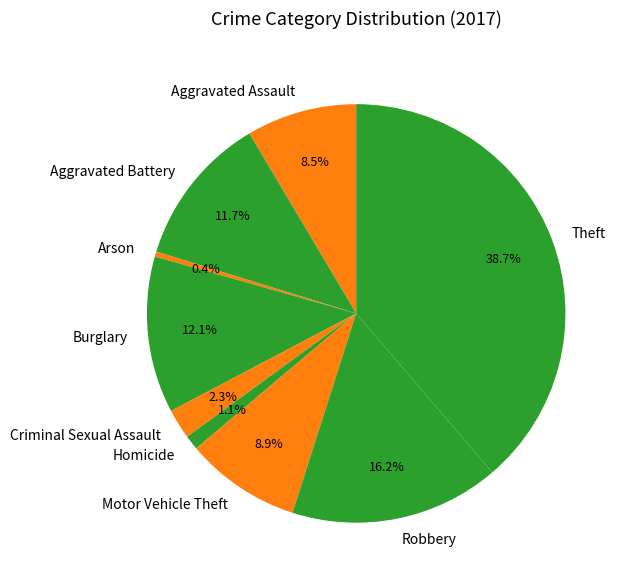

What percentage is the Burglary slice, to the nearest percent?

12%